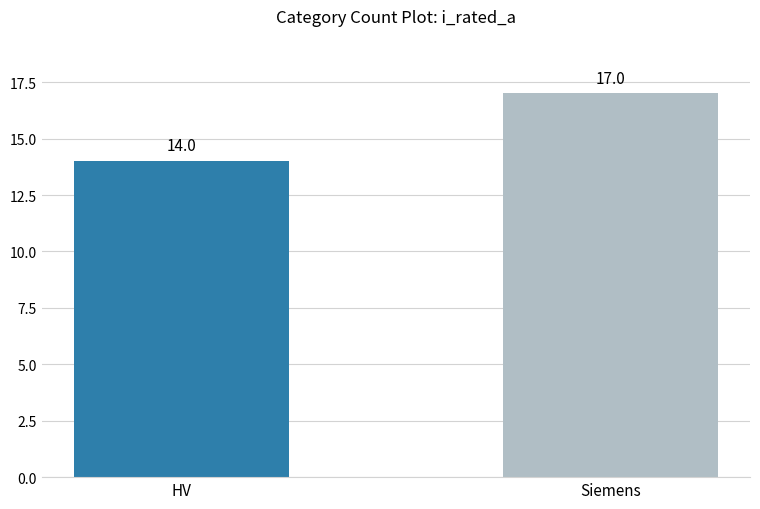

Rank the categories by value from lowest to highest.

HV, Siemens